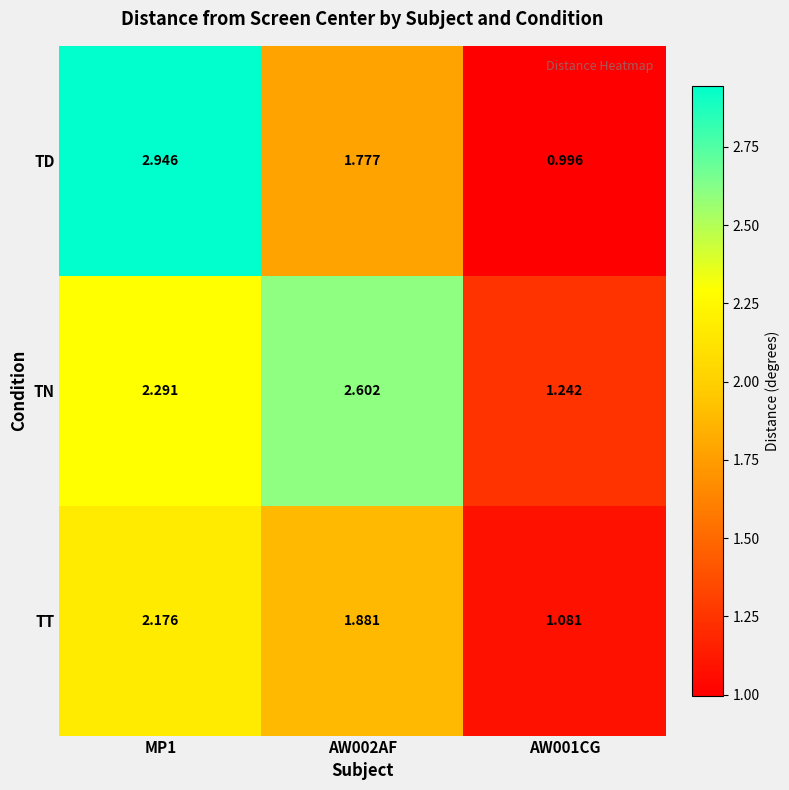

Which series has the widest spread of values?

TD